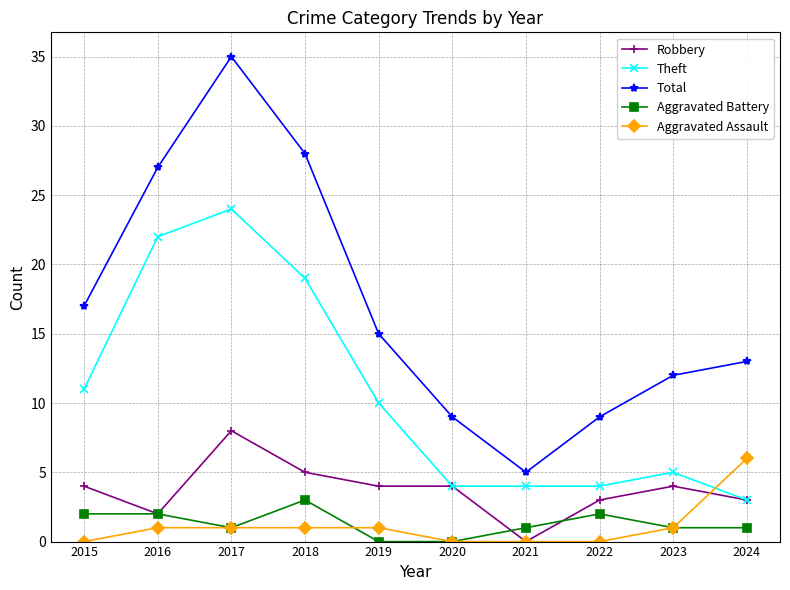

True or false: Aggravated Battery and Theft cross at least once.

False